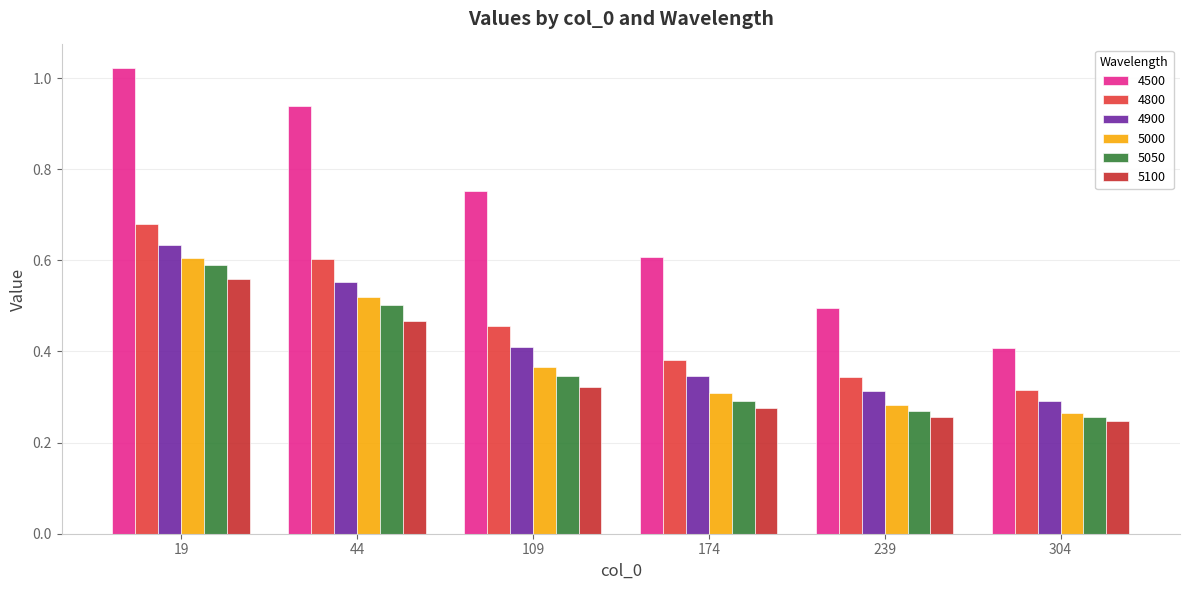

Rank the categories by 4900 value from lowest to highest.

304, 239, 174, 109, 44, 19